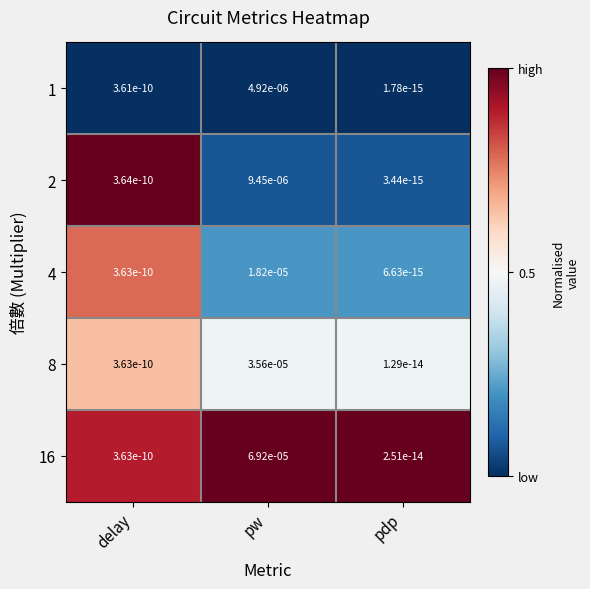

At which label is 1 closest to 0?

pdp